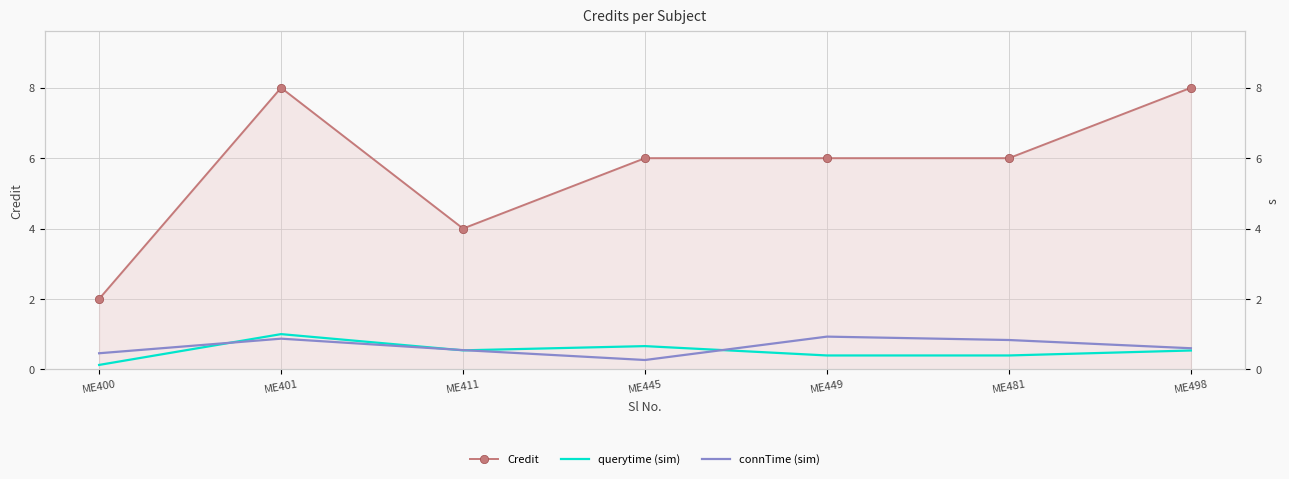

What is the value of the connTime (sim) point at the 1st from the left?

0.5